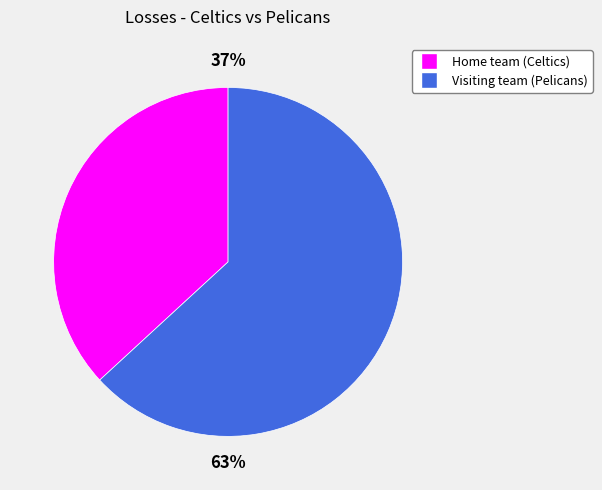

Which has a higher value, Visiting team (Pelicans) or Home team (Celtics)?

Visiting team (Pelicans)